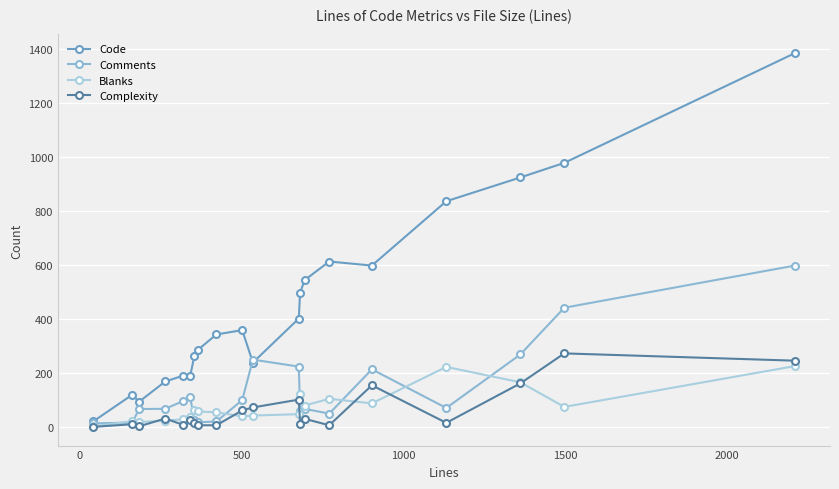

What is the lowest value of the Complexity series?

2